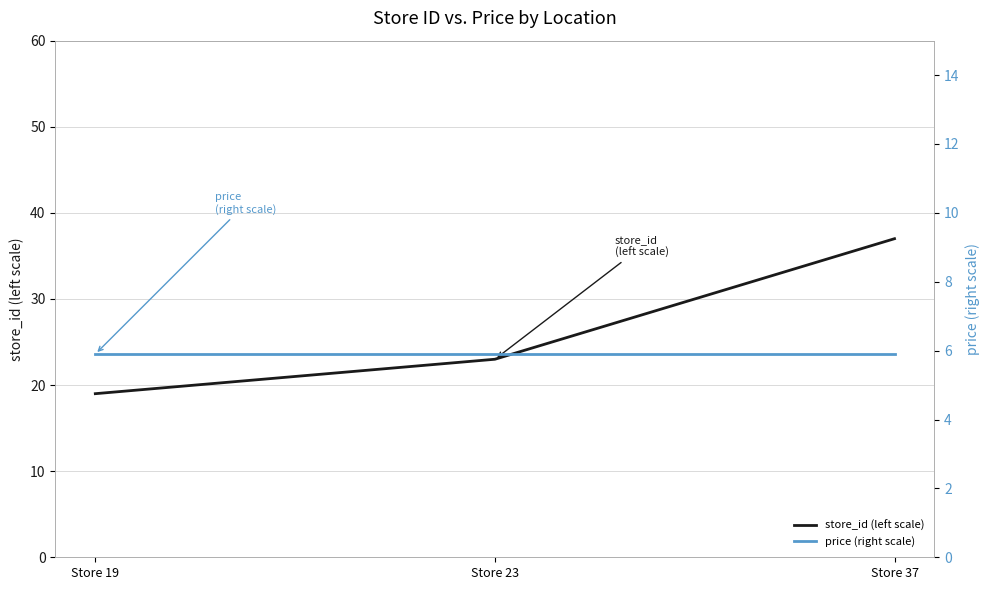

What is the spread (max minus min) of values at Store 37?

31.1